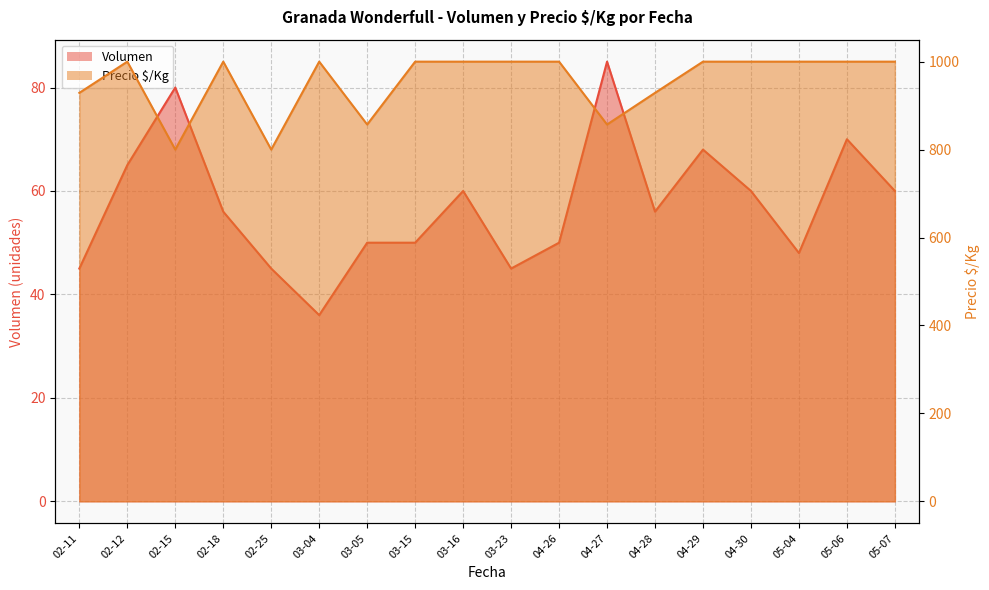

At 05-07, list the series in order from largest to smallest.

Precio $/Kg, Volumen